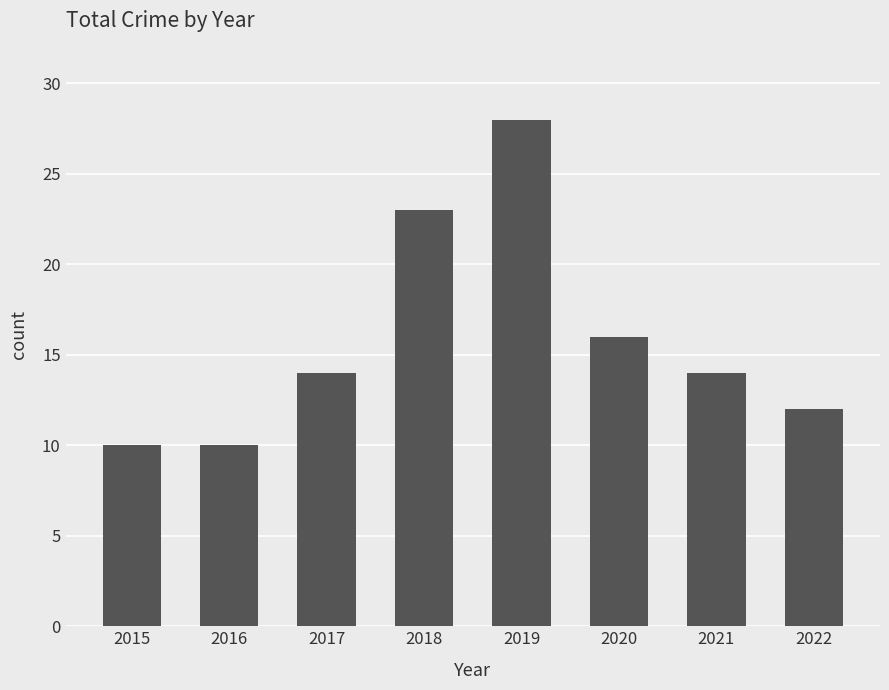

The value at 2022 is 12. True or false?

True